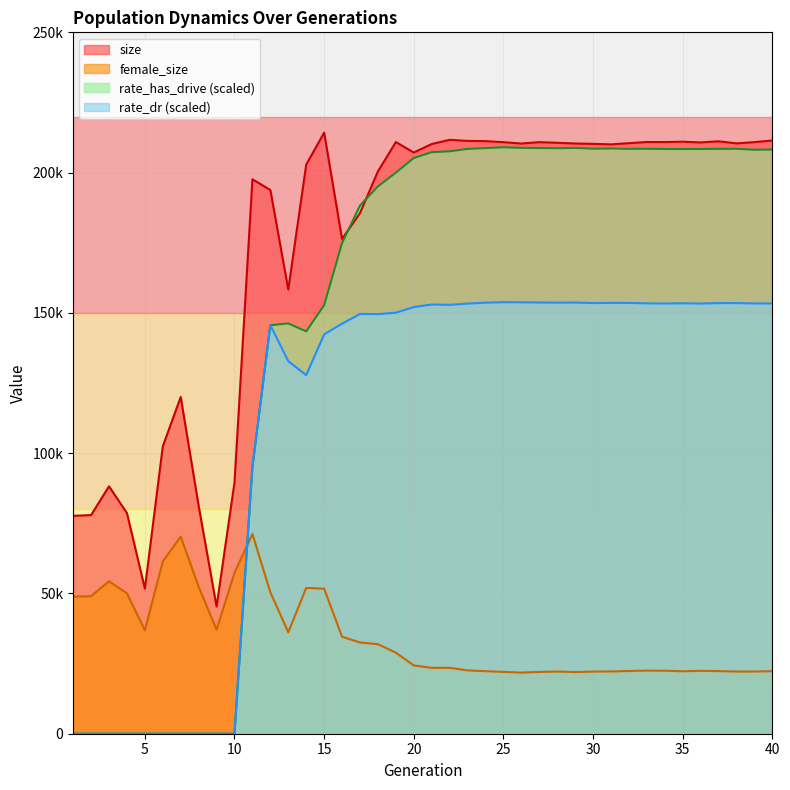

How many values in the female_size series exceed 24353?

19